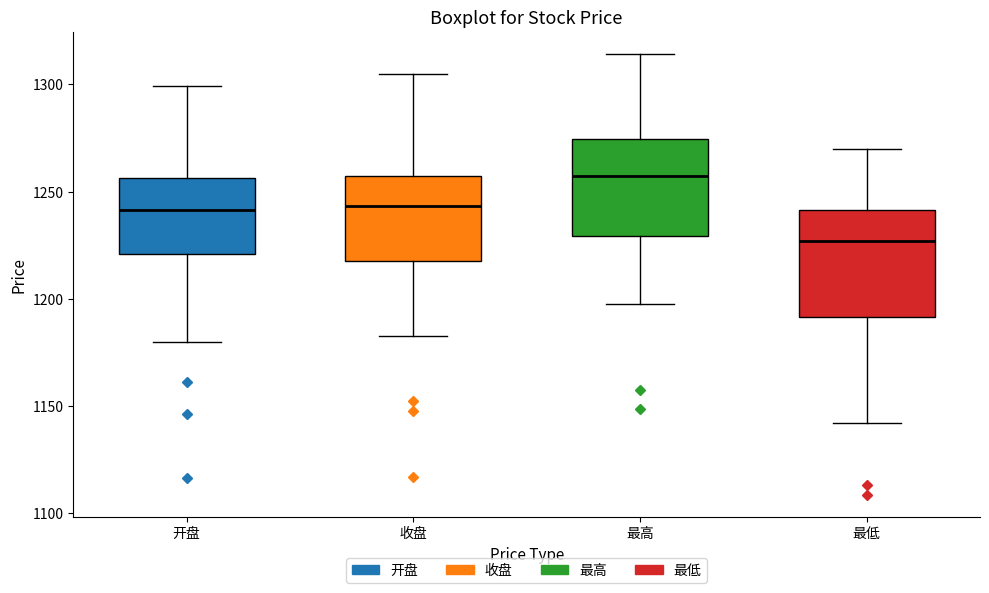

Reading left to right, transcribe this box plot: for each box, give where its median line is, the range the box spans, and where its two whiskers end, as read against the y-axis. The values are not printed on the chart, so give them approximately, as read against the axis.

开盘: median 1240, box 1220 to 1255, whiskers 1180 to 1300
收盘: median 1245, box 1220 to 1255, whiskers 1185 to 1305
最高: median 1255, box 1230 to 1275, whiskers 1200 to 1315
最低: median 1225, box 1190 to 1240, whiskers 1140 to 1270